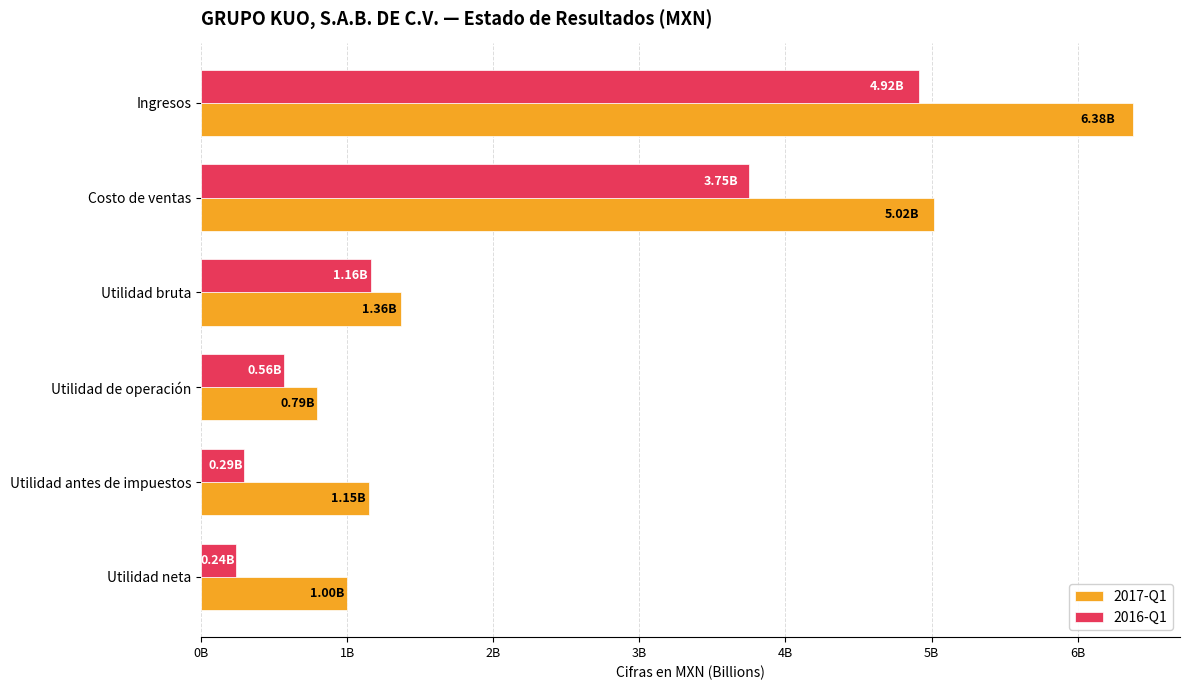

What are all the series names shown in the legend?

2017-Q1, 2016-Q1